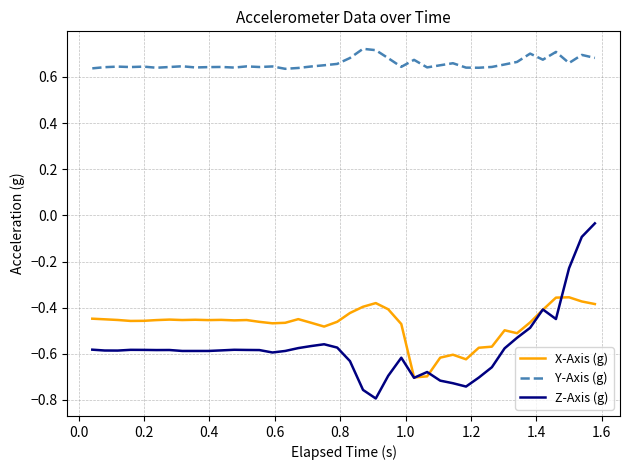

True or false: Y-Axis (g) and Z-Axis (g) cross at least once.

False